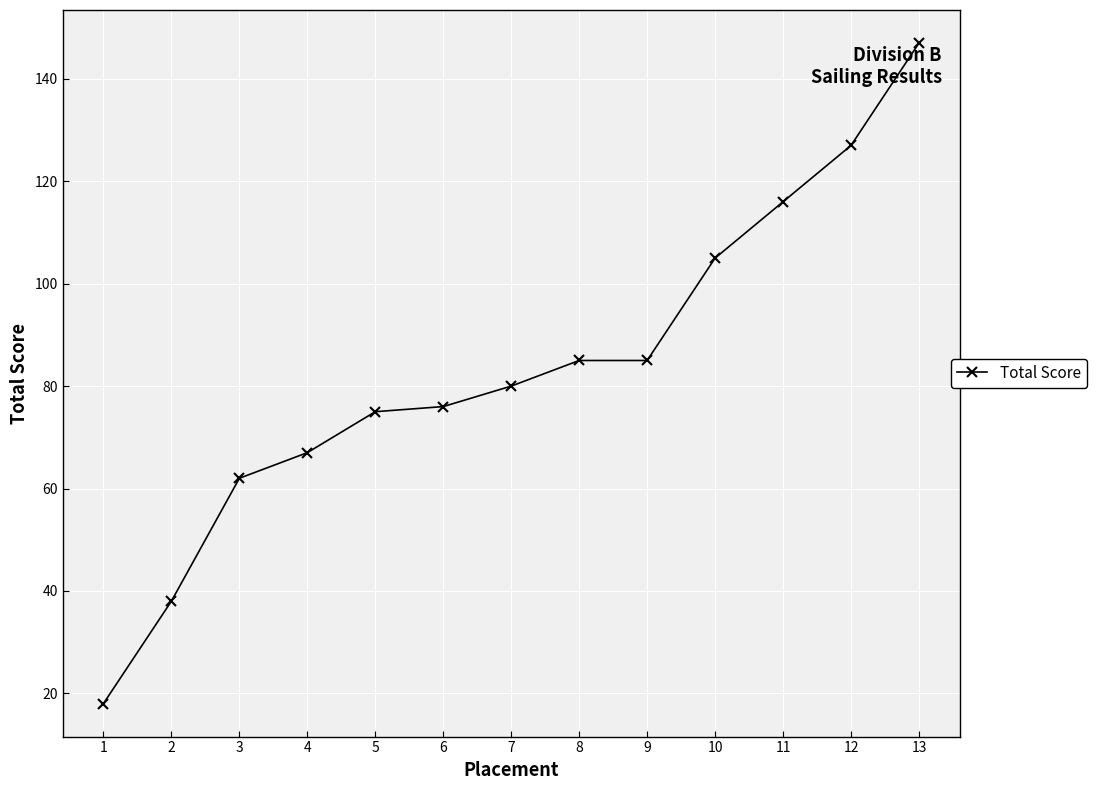

Reading right to left, transcribe all the data shown in this chart.

147	127	116	105	85	85	80	76	75	67	62	38	18